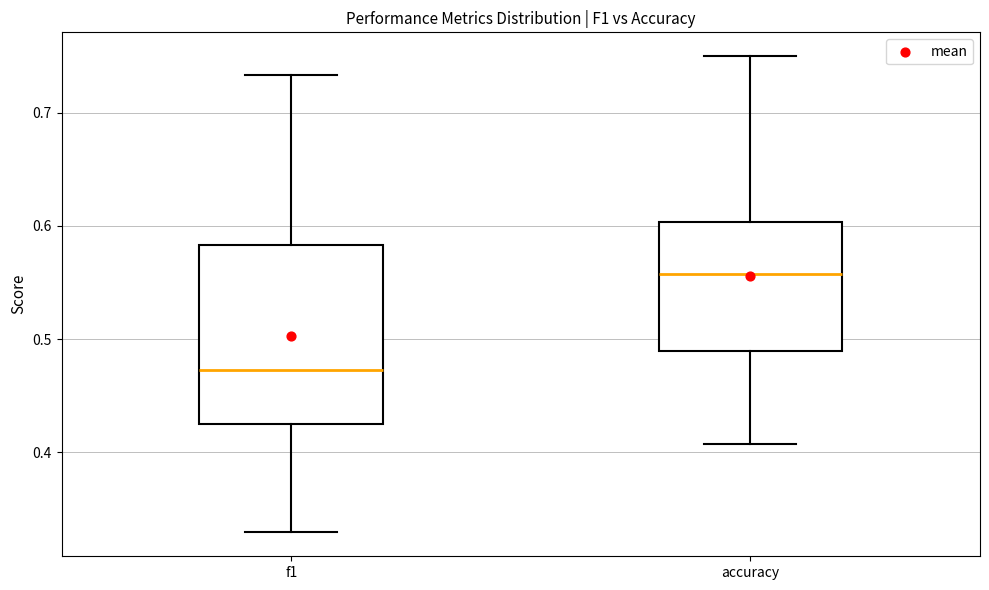

Reading left to right, read every box against the y-axis: the position of its median line, the range the box covers, and the ends of its whiskers. The values are not printed on the chart, so give them approximately, as read against the axis.

f1: median 0.47, box 0.43 to 0.58, whiskers 0.33 to 0.73
accuracy: median 0.56, box 0.49 to 0.60, whiskers 0.41 to 0.75